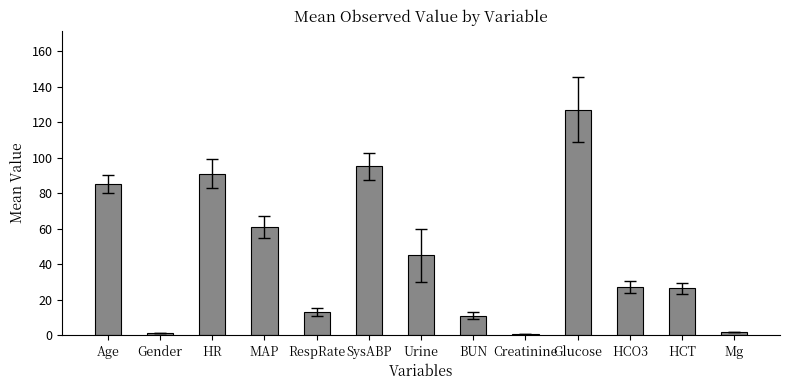

At which label is the value closest to 63?

MAP